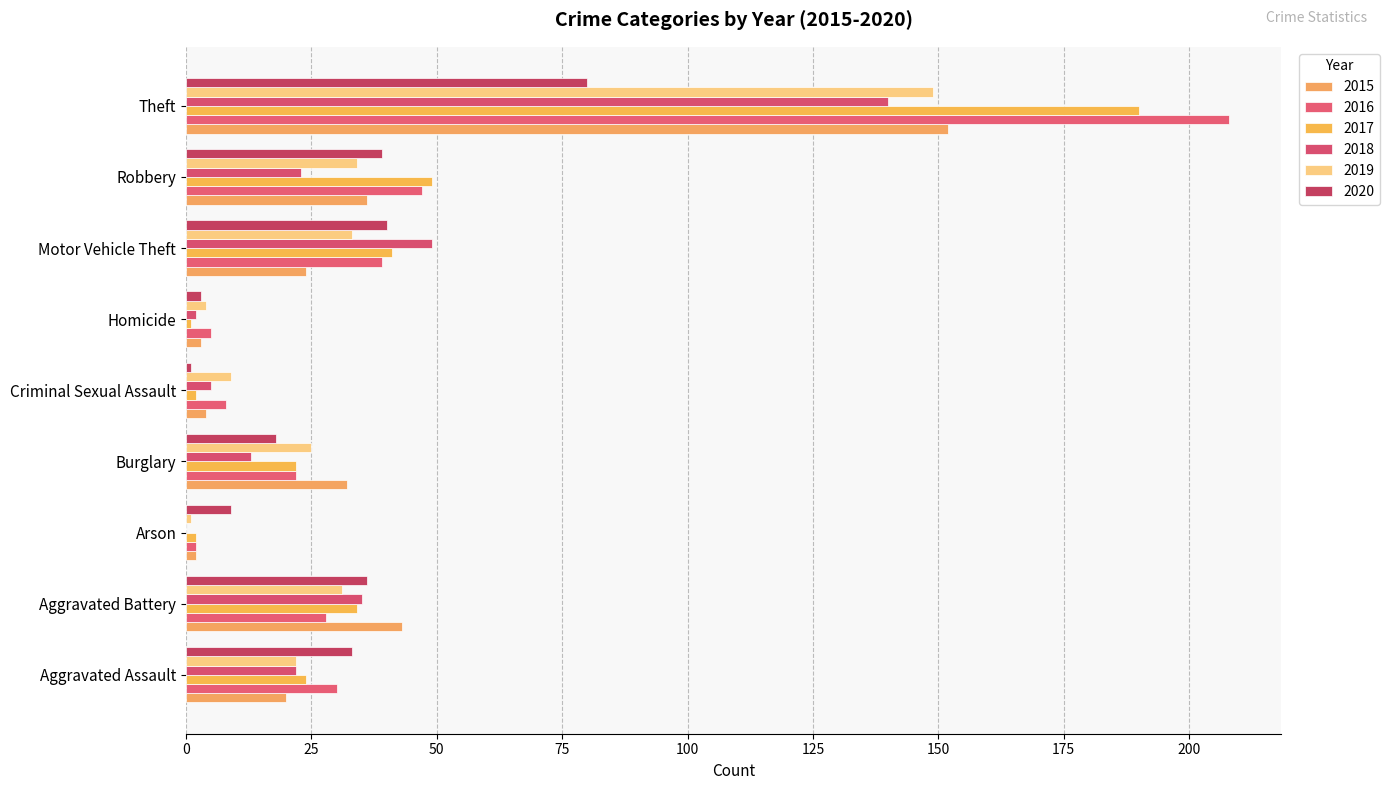

What is the difference between the highest and lowest values at Homicide?

4